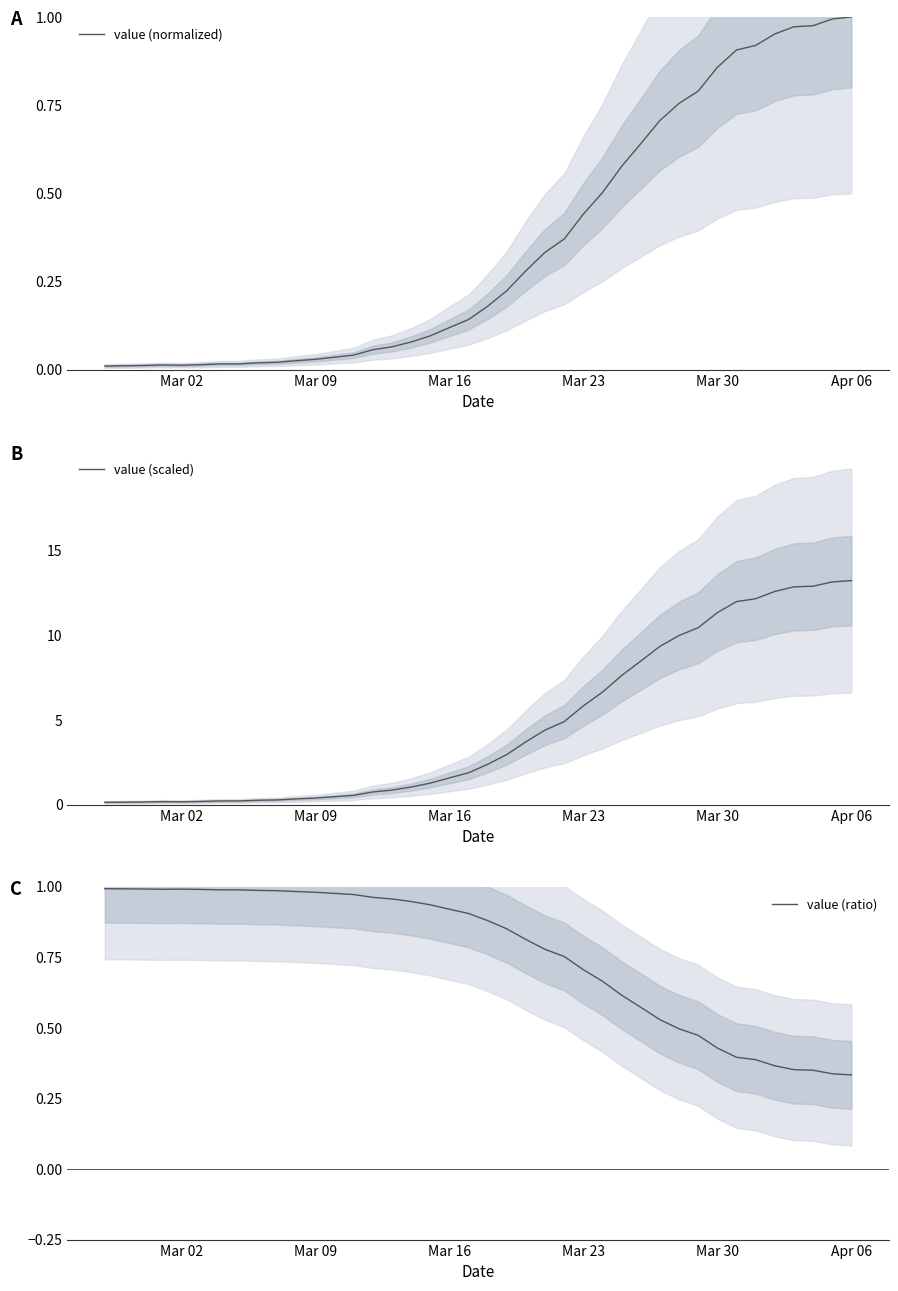

What is the lowest value of the value (ratio) series?

0.3